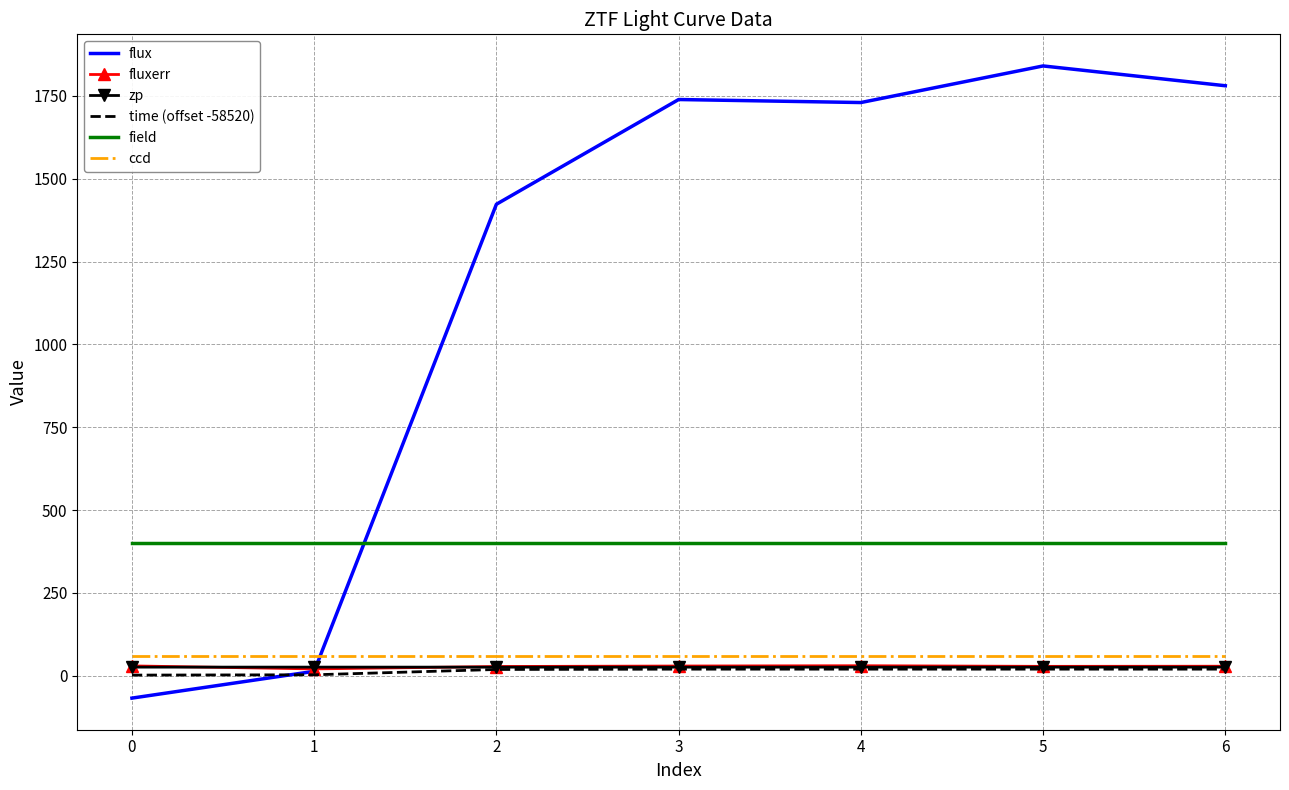

True or false: ccd and flux intersect in this chart.

True